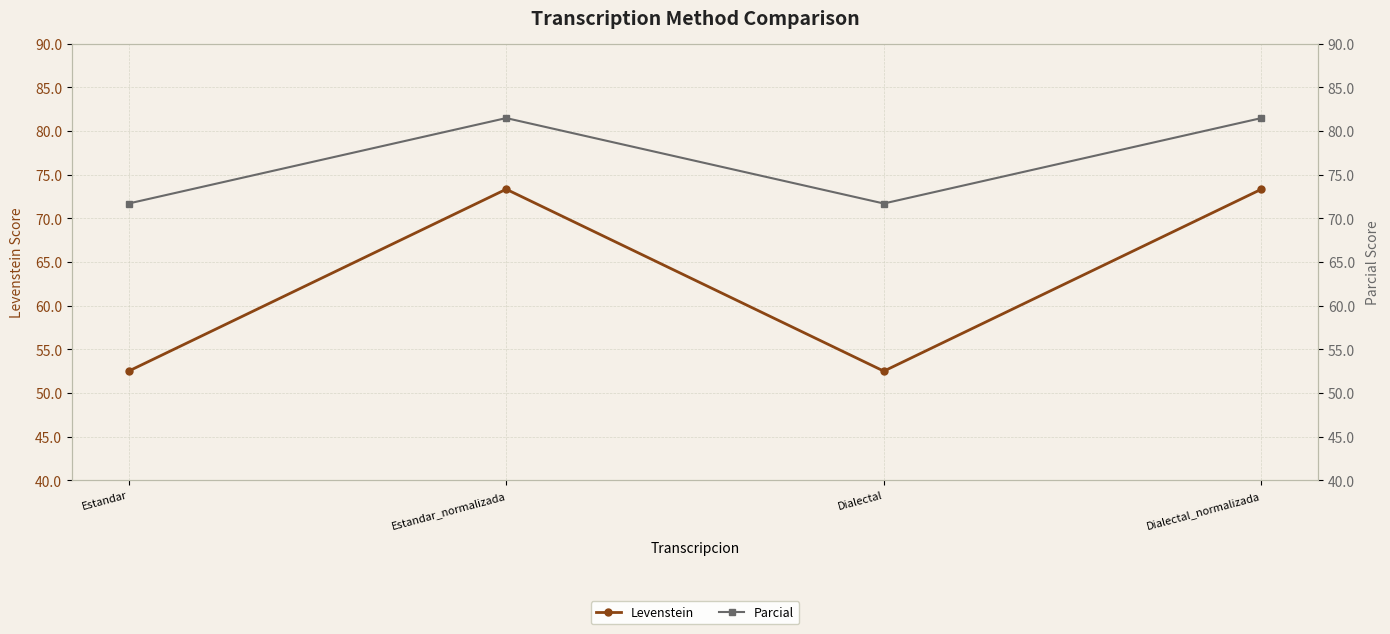

True or false: Levenstein has more than 2 points higher than both neighbors.

False